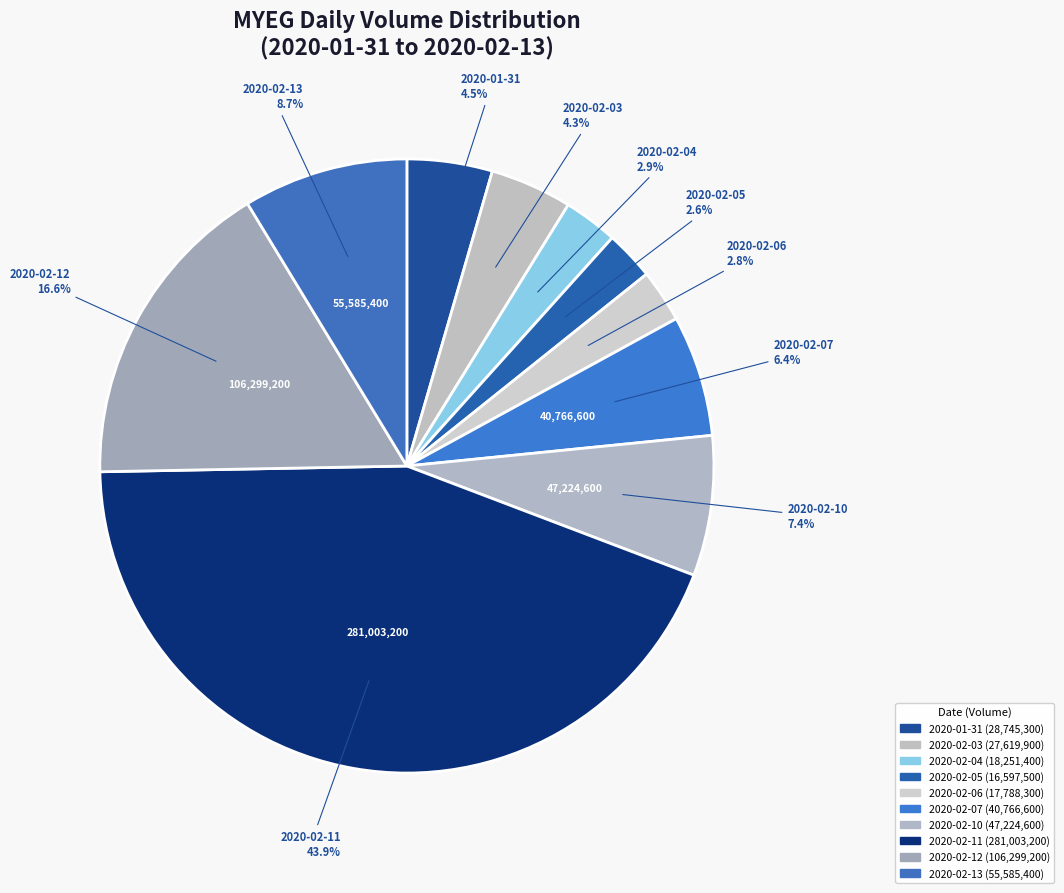

Is the sum of 2020-02-05 and 2020-01-31 greater than half?

No